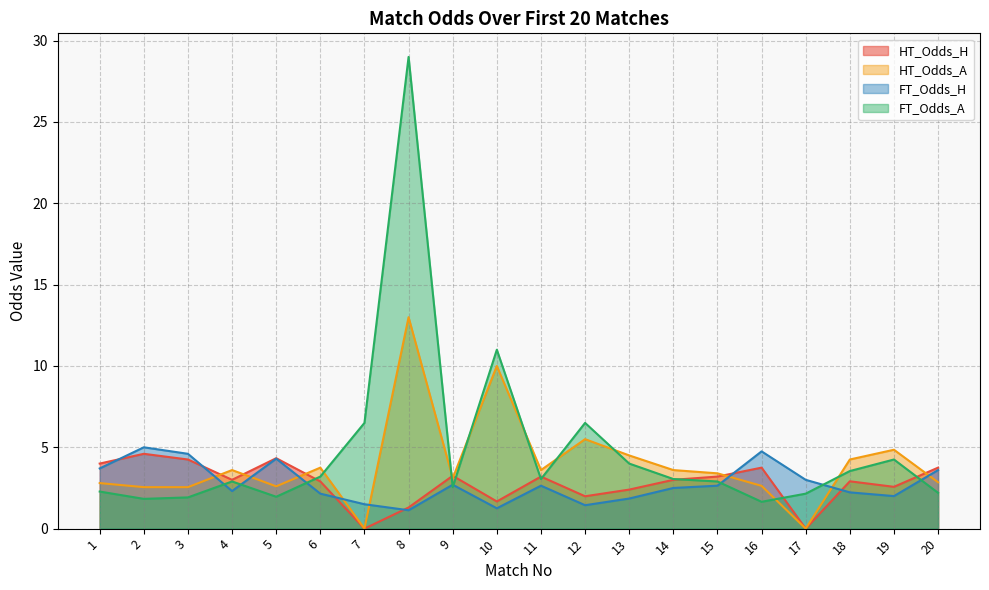

Where does the HT_Odds_H series first go above 3?

1